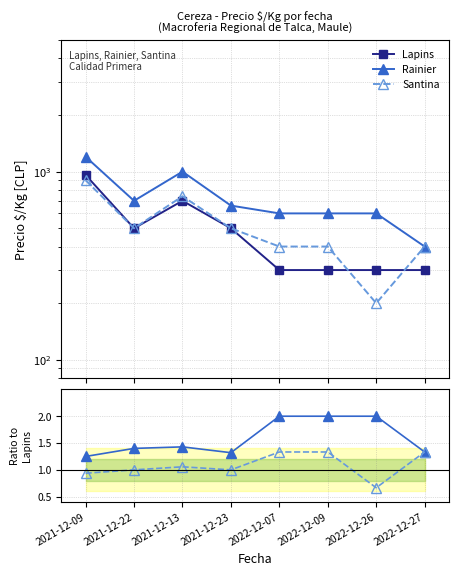

At 2022-12-27, list the series in order from largest to smallest.

Rainier, Santina, Lapins, Rainier/Lapins, Santina/Lapins